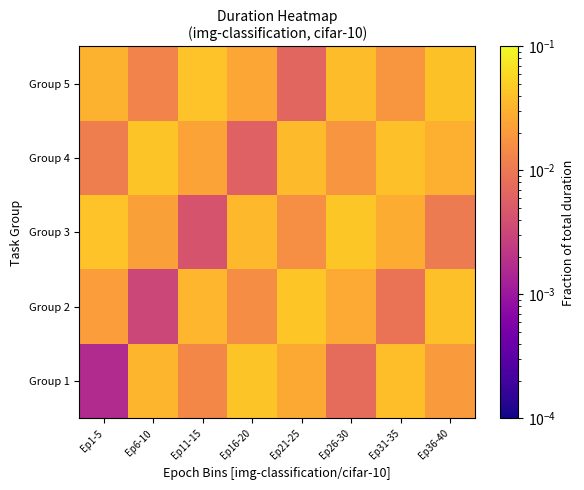

Rank the series by their maximum value, from lowest to highest.

Group 5, Group 4, Group 1, Group 2, Group 3